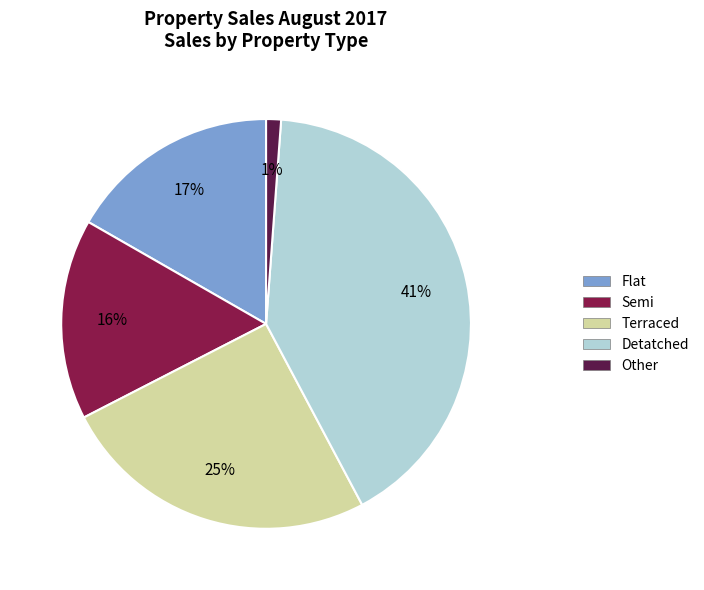

Rank the categories by value from lowest to highest.

Other, Semi, Flat, Terraced, Detatched